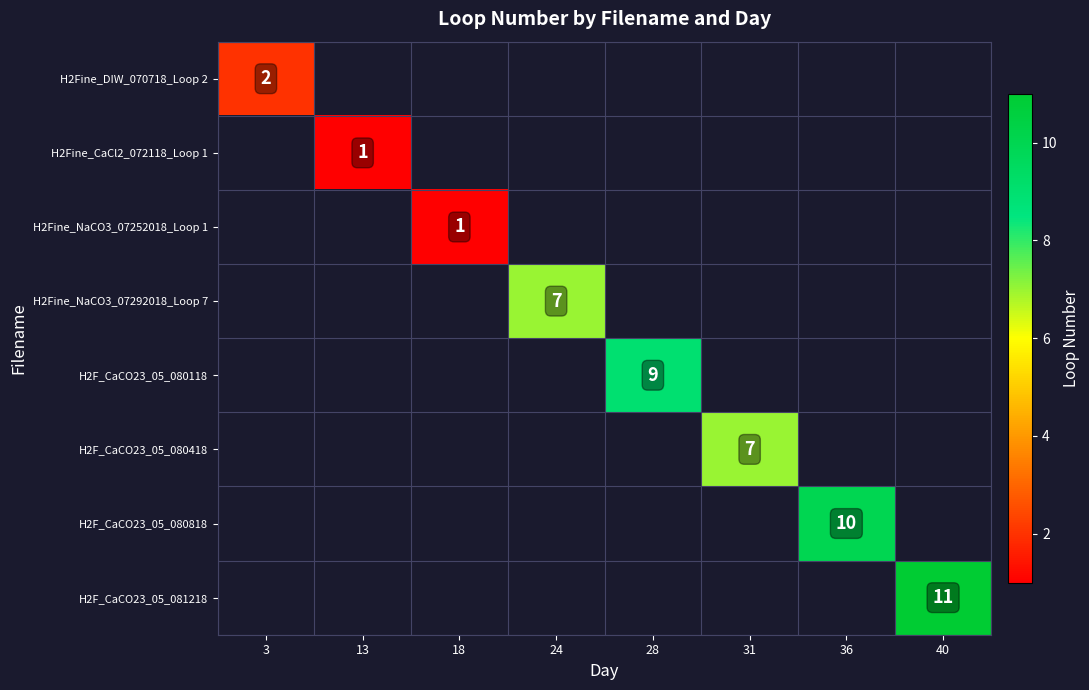

At how many categories does at least one series exceed 2?

5